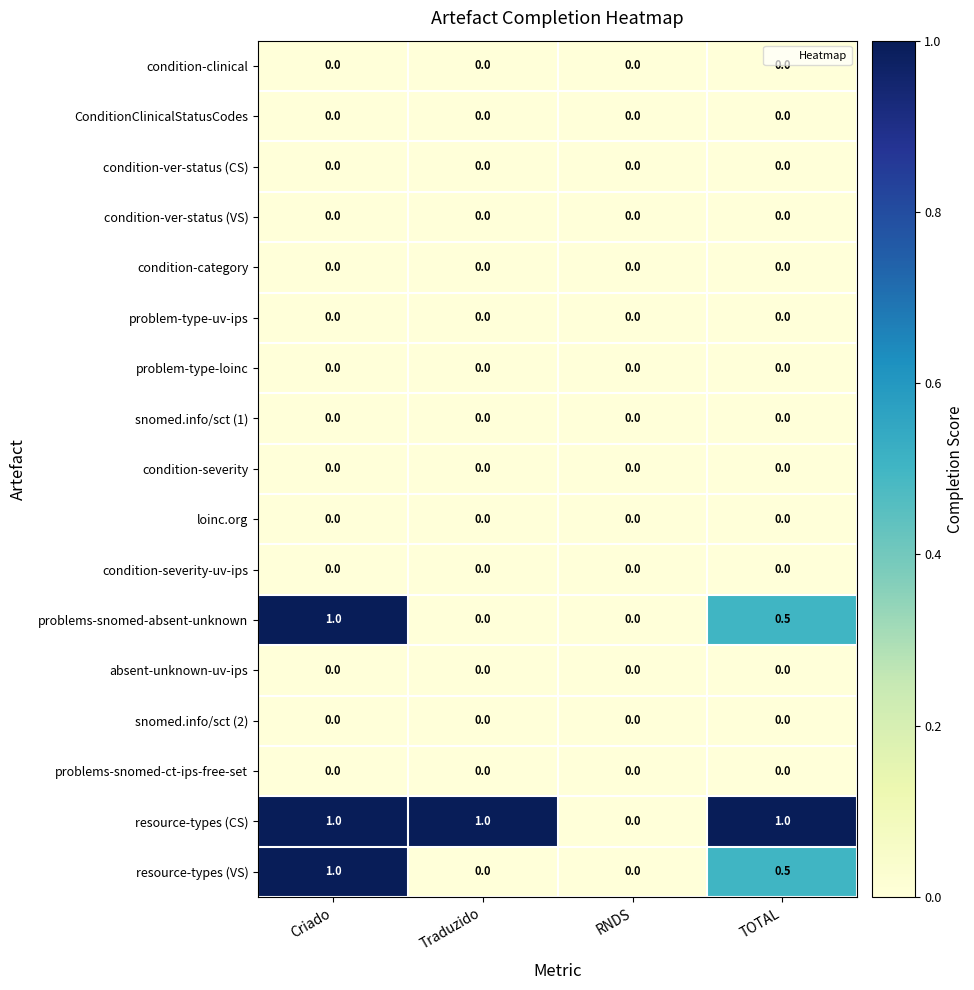

Which series has the largest total across all categories?

resource-types (CS)